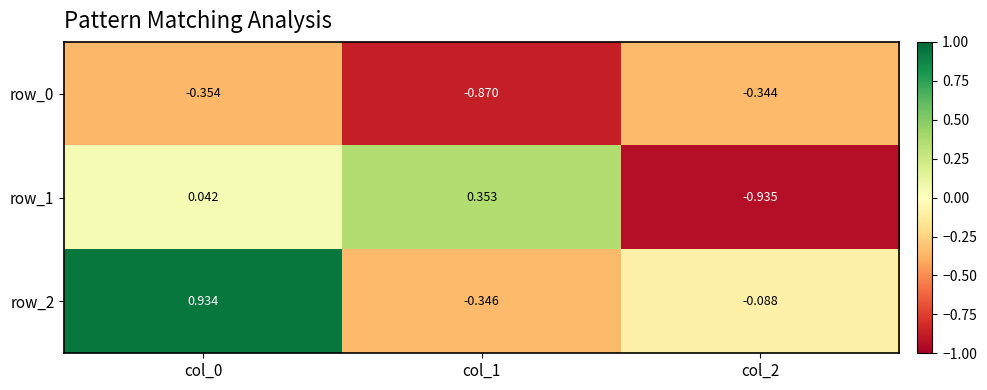

Rank the series by their average value, from highest to lowest.

row_2, row_1, row_0